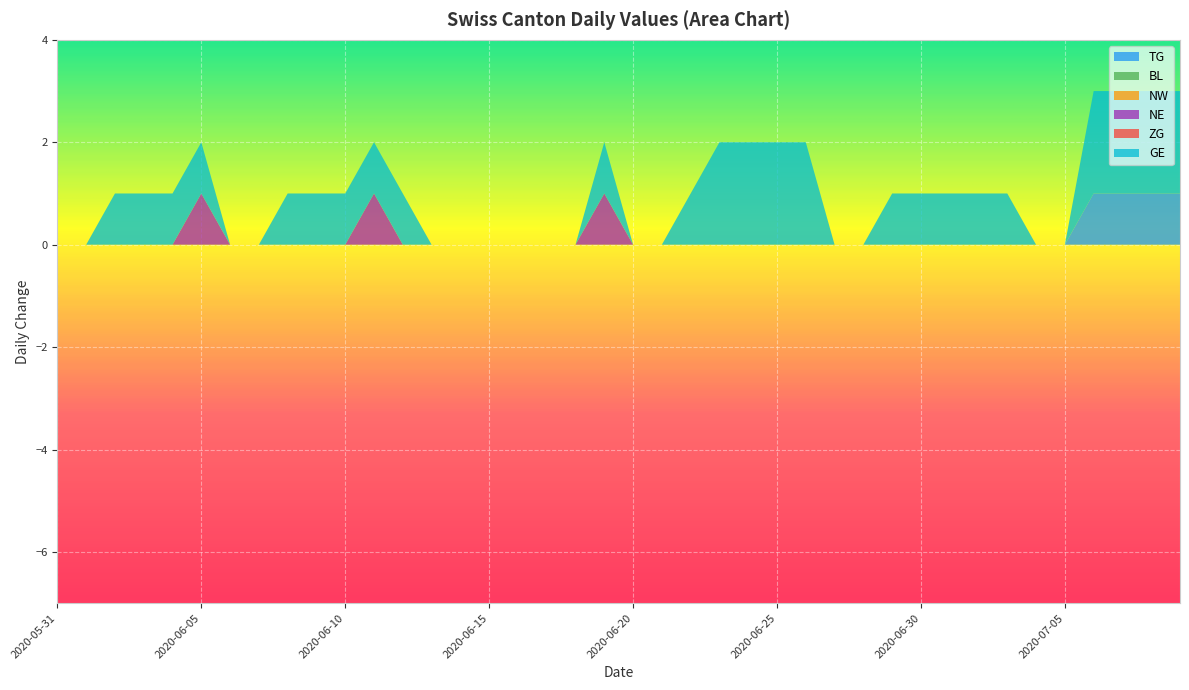

Reading left to right, transcribe all the data shown in this chart.

TG: 2020-05-31=0	2020-06-01=0	2020-06-02=0	2020-06-03=0	2020-06-04=0	2020-06-05=0	2020-06-06=0	2020-06-07=0	2020-06-08=0	2020-06-09=0	2020-06-10=0	2020-06-11=0	2020-06-12=0	2020-06-13=0	2020-06-14=0	2020-06-15=0	2020-06-16=0	2020-06-17=0	2020-06-18=0	2020-06-19=0	2020-06-20=0	2020-06-21=0	2020-06-22=0	2020-06-23=0	2020-06-24=0	2020-06-25=0	2020-06-26=0	2020-06-27=0	2020-06-28=0	2020-06-29=0	2020-06-30=0	2020-07-01=0	2020-07-02=0	2020-07-03=0	2020-07-04=0	2020-07-05=0	2020-07-06=1	2020-07-07=1	2020-07-08=1	2020-07-09=1
BL: 2020-05-31=0	2020-06-01=0	2020-06-02=0	2020-06-03=0	2020-06-04=0	2020-06-05=0	2020-06-06=0	2020-06-07=0	2020-06-08=0	2020-06-09=0	2020-06-10=0	2020-06-11=0	2020-06-12=0	2020-06-13=0	2020-06-14=0	2020-06-15=0	2020-06-16=0	2020-06-17=0	2020-06-18=0	2020-06-19=0	2020-06-20=0	2020-06-21=0	2020-06-22=0	2020-06-23=0	2020-06-24=0	2020-06-25=0	2020-06-26=0	2020-06-27=0	2020-06-28=0	2020-06-29=0	2020-06-30=0	2020-07-01=0	2020-07-02=0	2020-07-03=0	2020-07-04=0	2020-07-05=0	2020-07-06=0	2020-07-07=0	2020-07-08=0	2020-07-09=0
NW: 2020-05-31=0	2020-06-01=0	2020-06-02=0	2020-06-03=0	2020-06-04=0	2020-06-05=0	2020-06-06=0	2020-06-07=0	2020-06-08=0	2020-06-09=0	2020-06-10=0	2020-06-11=0	2020-06-12=0	2020-06-13=0	2020-06-14=0	2020-06-15=0	2020-06-16=0	2020-06-17=0	2020-06-18=0	2020-06-19=0	2020-06-20=0	2020-06-21=0	2020-06-22=0	2020-06-23=0	2020-06-24=0	2020-06-25=0	2020-06-26=0	2020-06-27=0	2020-06-28=0	2020-06-29=0	2020-06-30=0	2020-07-01=0	2020-07-02=0	2020-07-03=0	2020-07-04=0	2020-07-05=0	2020-07-06=0	2020-07-07=0	2020-07-08=0	2020-07-09=0
NE: 2020-05-31=0	2020-06-01=0	2020-06-02=0	2020-06-03=0	2020-06-04=0	2020-06-05=1	2020-06-06=0	2020-06-07=0	2020-06-08=0	2020-06-09=0	2020-06-10=0	2020-06-11=1	2020-06-12=0	2020-06-13=0	2020-06-14=0	2020-06-15=0	2020-06-16=0	2020-06-17=0	2020-06-18=0	2020-06-19=1	2020-06-20=0	2020-06-21=0	2020-06-22=0	2020-06-23=0	2020-06-24=0	2020-06-25=0	2020-06-26=0	2020-06-27=0	2020-06-28=0	2020-06-29=0	2020-06-30=0	2020-07-01=0	2020-07-02=0	2020-07-03=0	2020-07-04=0	2020-07-05=0	2020-07-06=0	2020-07-07=0	2020-07-08=0	2020-07-09=0
ZG: 2020-05-31=0	2020-06-01=0	2020-06-02=0	2020-06-03=0	2020-06-04=0	2020-06-05=0	2020-06-06=0	2020-06-07=0	2020-06-08=0	2020-06-09=0	2020-06-10=0	2020-06-11=0	2020-06-12=0	2020-06-13=0	2020-06-14=0	2020-06-15=0	2020-06-16=0	2020-06-17=0	2020-06-18=0	2020-06-19=0	2020-06-20=0	2020-06-21=0	2020-06-22=0	2020-06-23=0	2020-06-24=0	2020-06-25=0	2020-06-26=0	2020-06-27=0	2020-06-28=0	2020-06-29=0	2020-06-30=0	2020-07-01=0	2020-07-02=0	2020-07-03=0	2020-07-04=0	2020-07-05=0	2020-07-06=0	2020-07-07=0	2020-07-08=0	2020-07-09=0
GE: 2020-05-31=0	2020-06-01=0	2020-06-02=1	2020-06-03=1	2020-06-04=1	2020-06-05=1	2020-06-06=0	2020-06-07=0	2020-06-08=1	2020-06-09=1	2020-06-10=1	2020-06-11=1	2020-06-12=1	2020-06-13=0	2020-06-14=0	2020-06-15=0	2020-06-16=0	2020-06-17=0	2020-06-18=0	2020-06-19=1	2020-06-20=0	2020-06-21=0	2020-06-22=1	2020-06-23=2	2020-06-24=2	2020-06-25=2	2020-06-26=2	2020-06-27=0	2020-06-28=0	2020-06-29=1	2020-06-30=1	2020-07-01=1	2020-07-02=1	2020-07-03=1	2020-07-04=0	2020-07-05=0	2020-07-06=2	2020-07-07=2	2020-07-08=2	2020-07-09=2